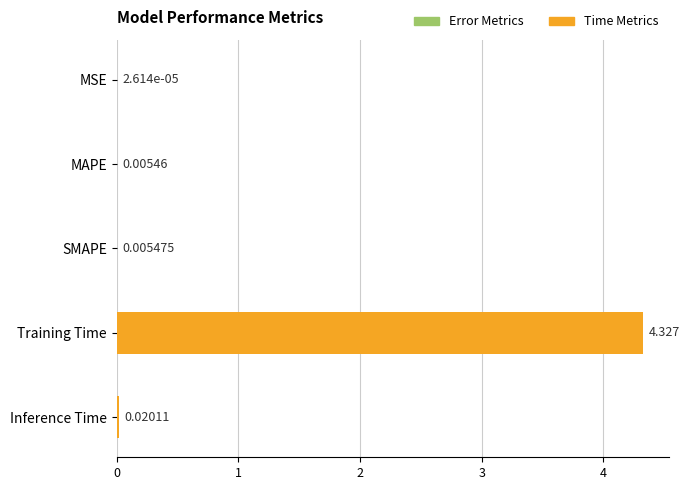

Which label corresponds to the largest value in the chart?

Training Time